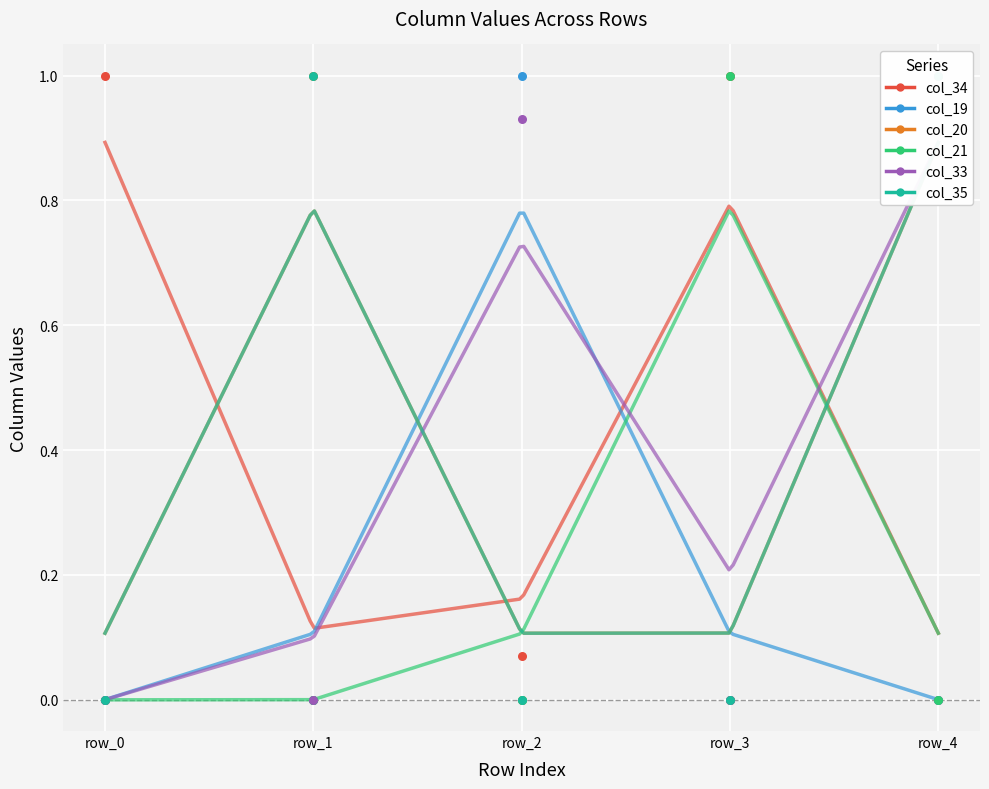

Which series contains the highest Y value?

col_34